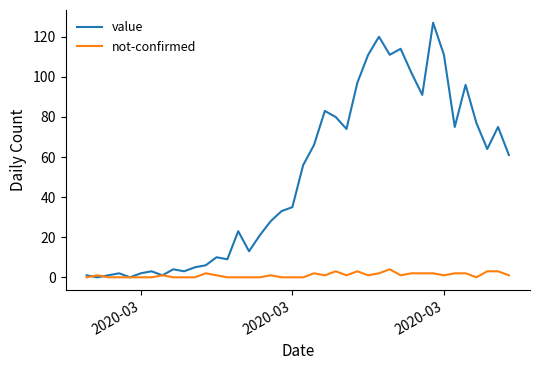

Which series has the widest spread of values?

value